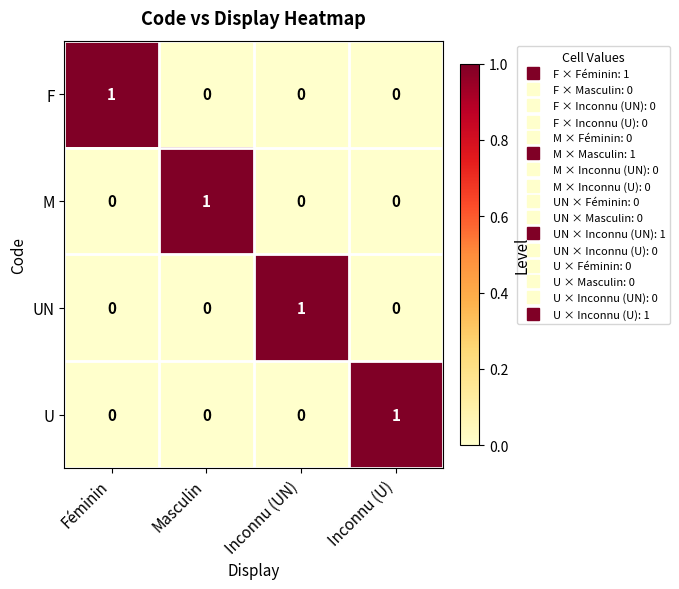

Reading left to right, list all the values displayed in this chart.

F: Féminin=1	Masculin=0	Inconnu (UN)=0	Inconnu (U)=0
M: Féminin=0	Masculin=1	Inconnu (UN)=0	Inconnu (U)=0
UN: Féminin=0	Masculin=0	Inconnu (UN)=1	Inconnu (U)=0
U: Féminin=0	Masculin=0	Inconnu (UN)=0	Inconnu (U)=1